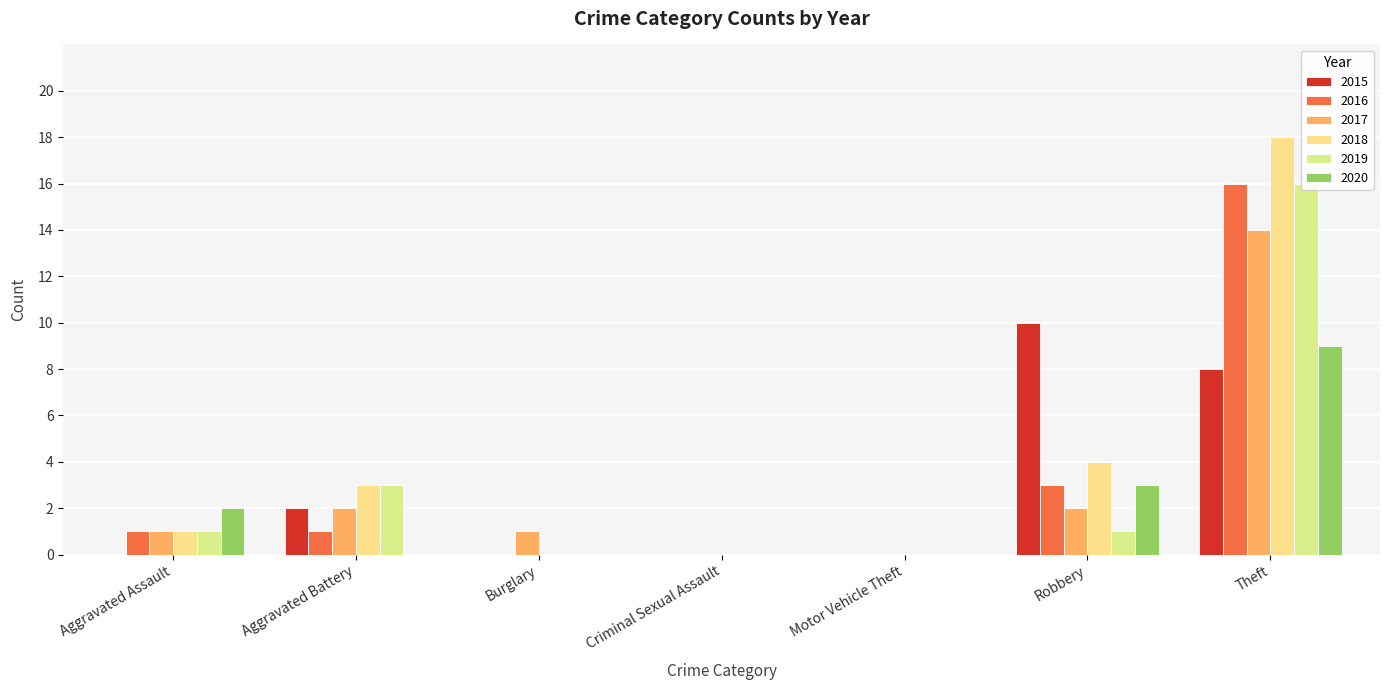

Does the chart contain stacked bars?

No